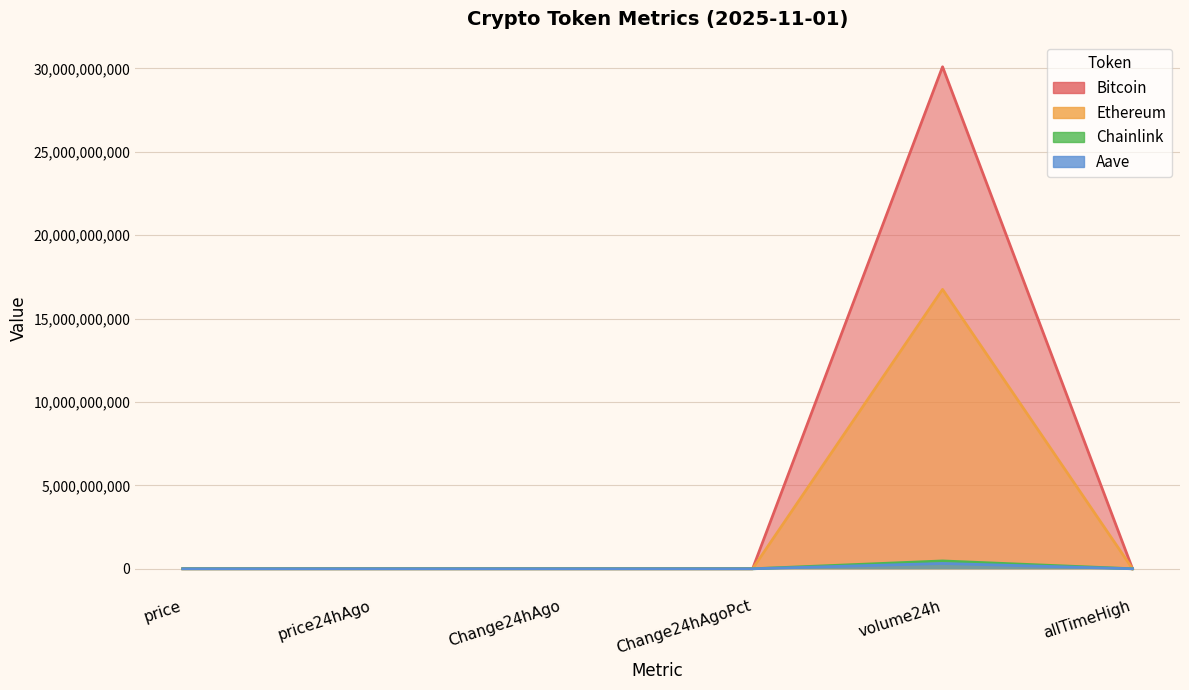

Rank the series at price24hAgo from highest to lowest value.

Bitcoin, Ethereum, Aave, Chainlink